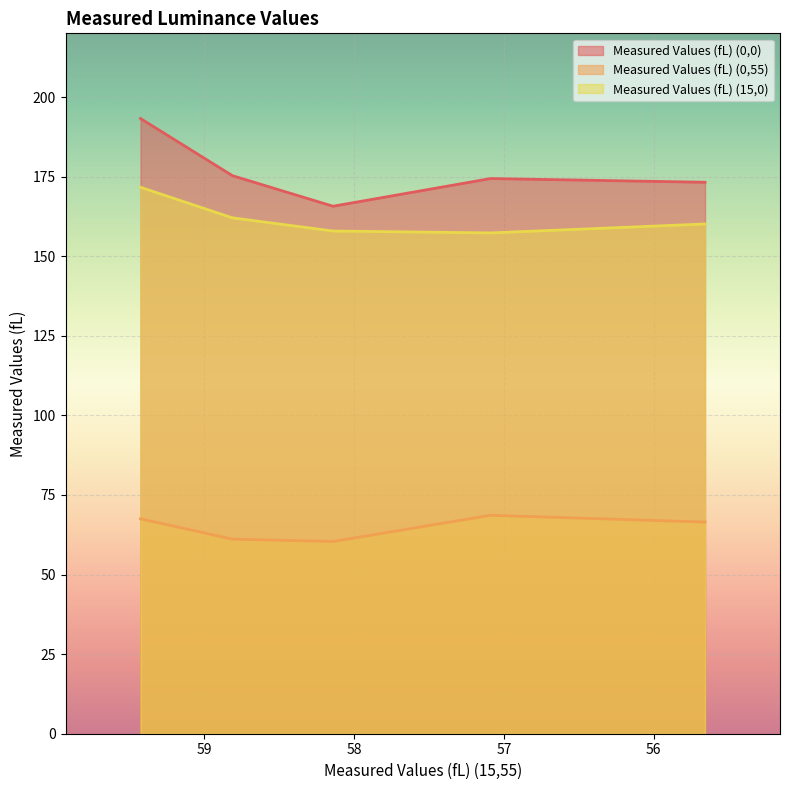

True or false: Measured Values (fL) (0,55) and Measured Values (fL) (15,0) intersect in this chart.

False